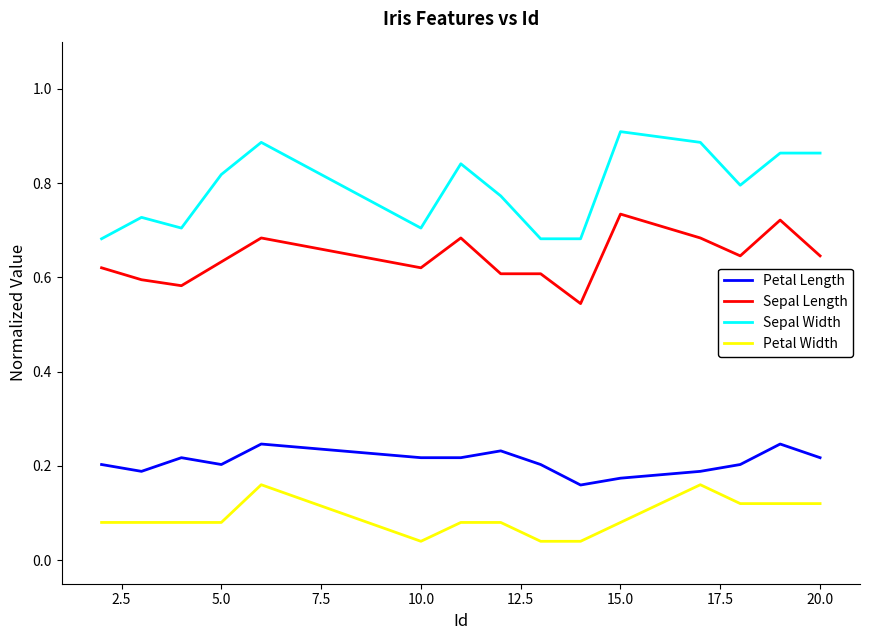

Which series has the largest range (max minus min)?

Sepal Width